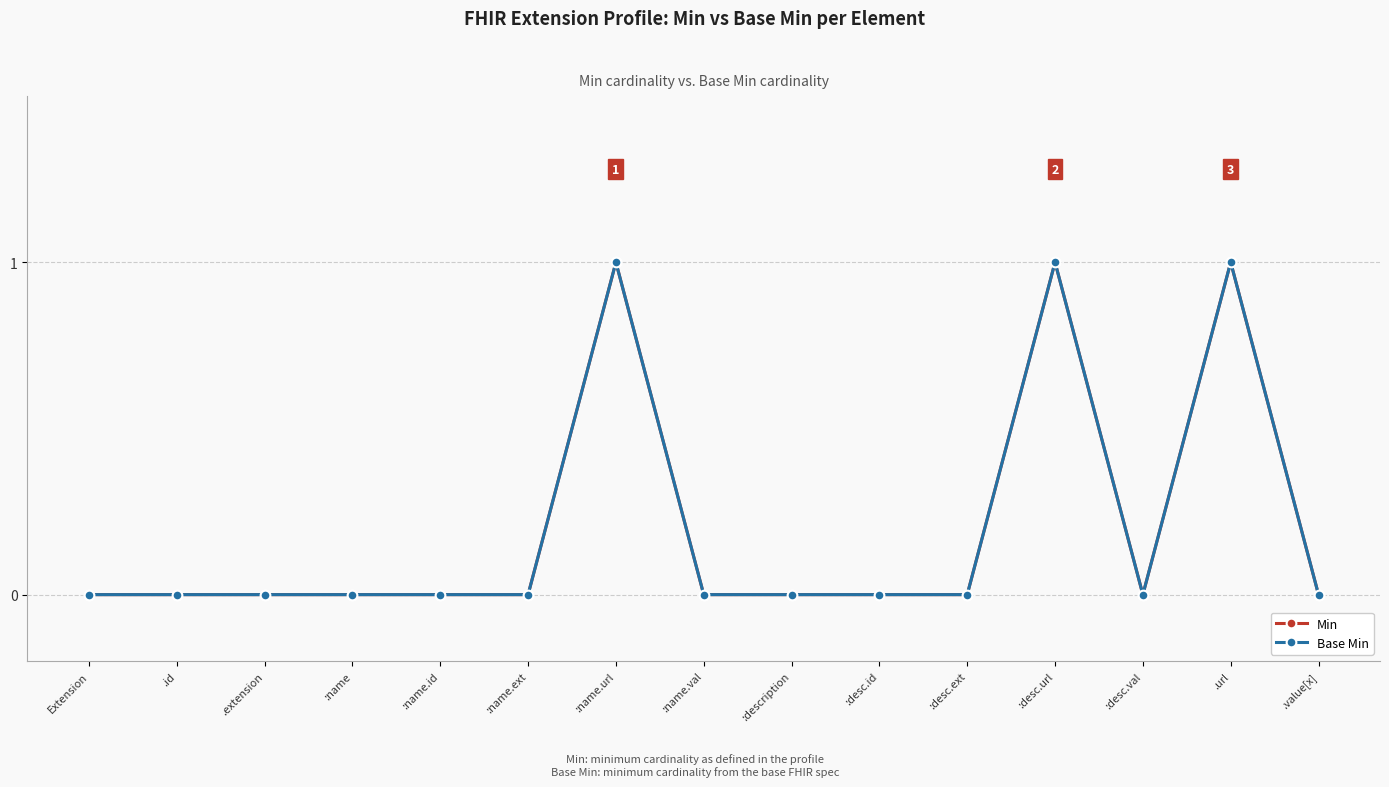

What is the difference between the second highest and minimum values in the Base Min series?

1